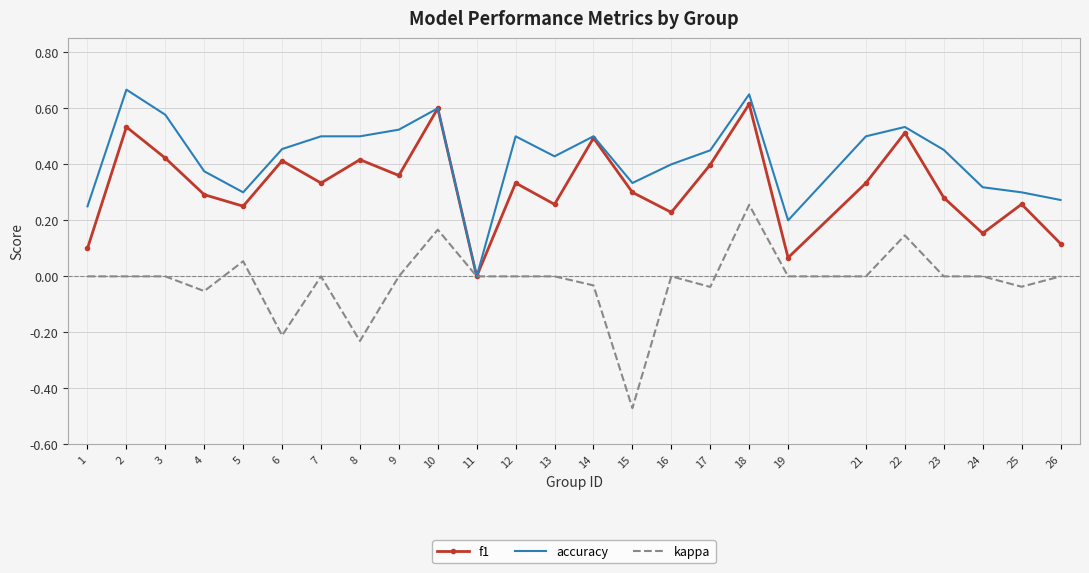

Rank the series at 13 from highest to lowest value.

accuracy, f1, kappa